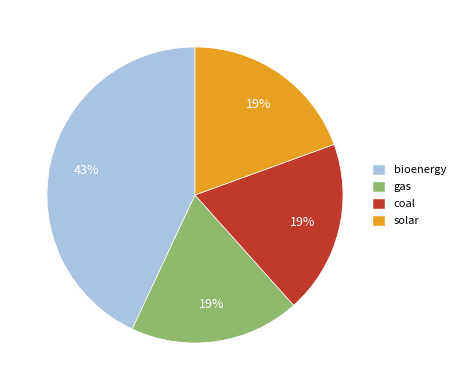

What is the largest slice in the pie chart?

bioenergy